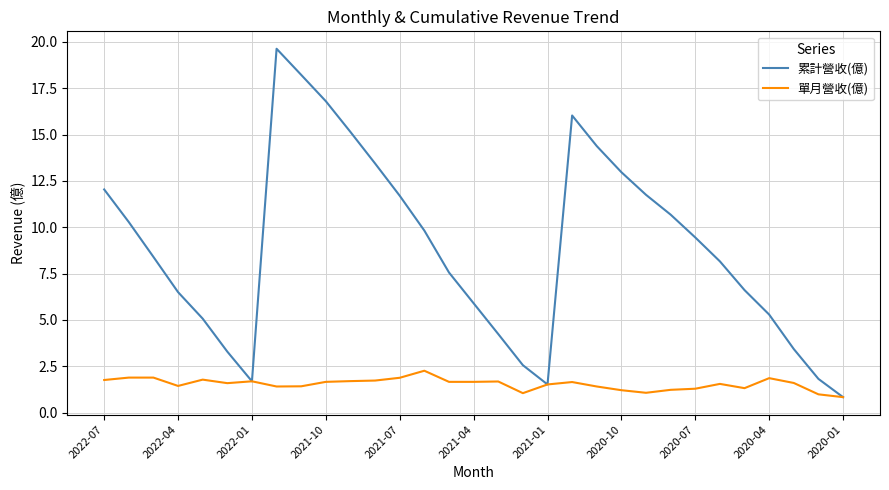

Which series has the largest range (max minus min)?

累計營收(億)